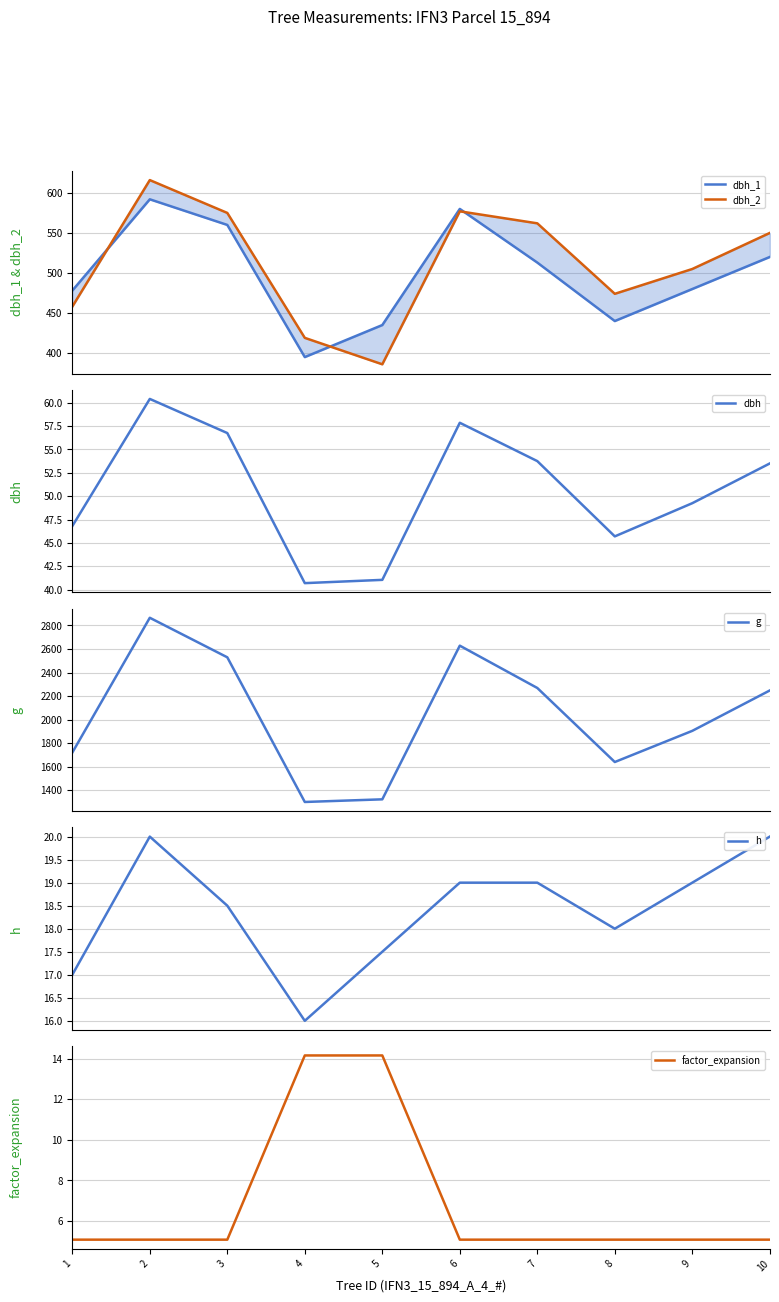

At 4, list the series in order from largest to smallest.

g, dbh_2, dbh_1, dbh, h, factor_expansion